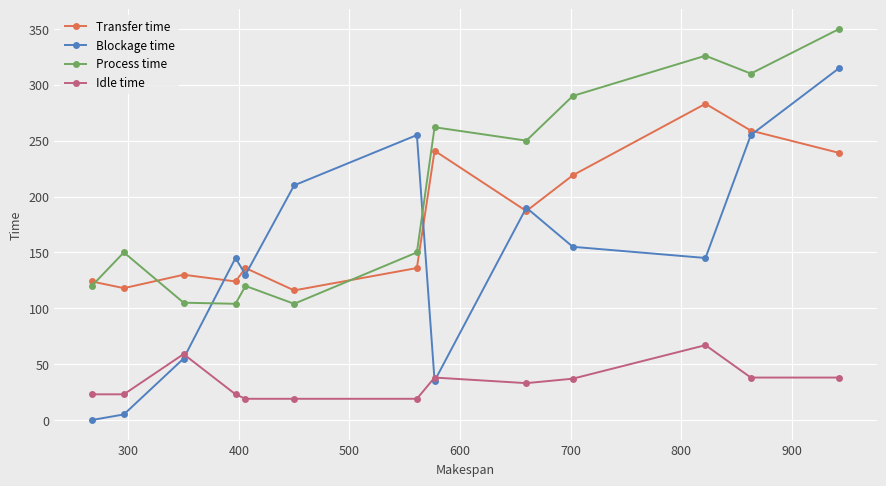

How many series are shown in this chart?

4